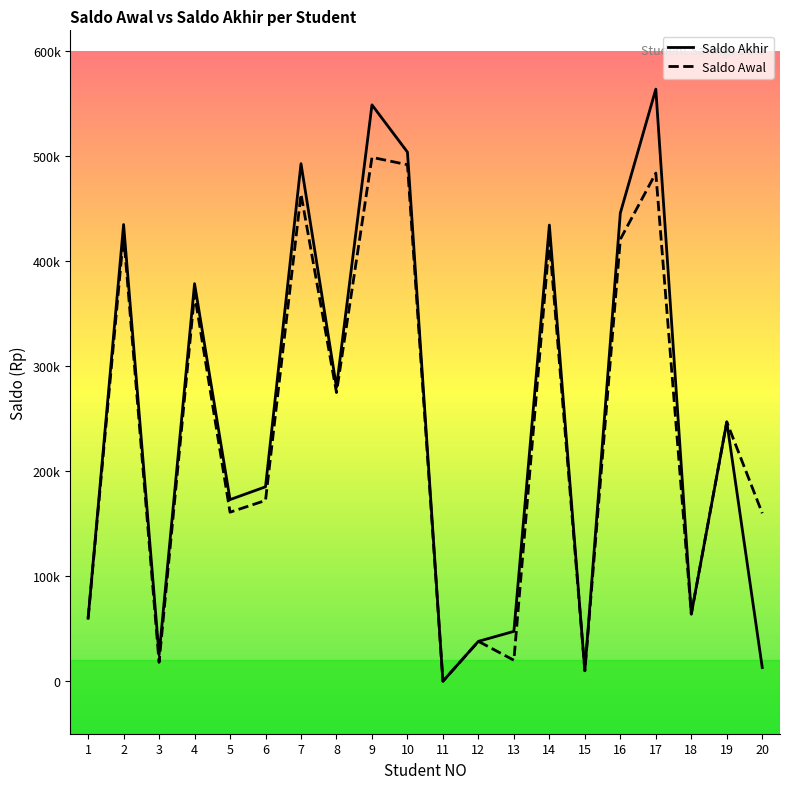

What is the maximum value for Saldo Akhir?

564000